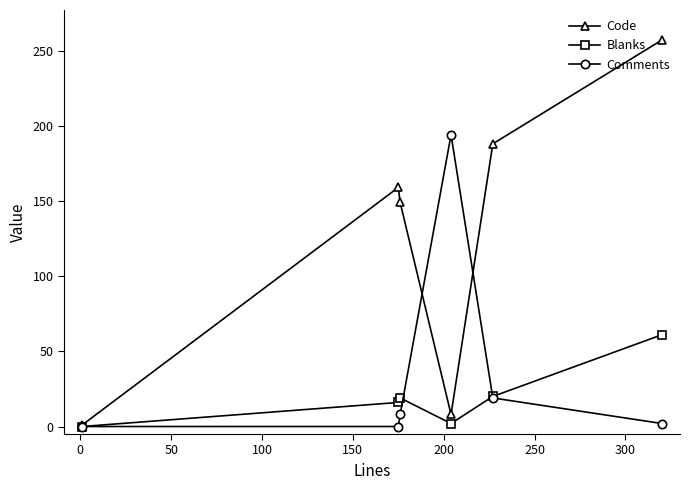

How many interior local valleys does the Blanks series have?

1